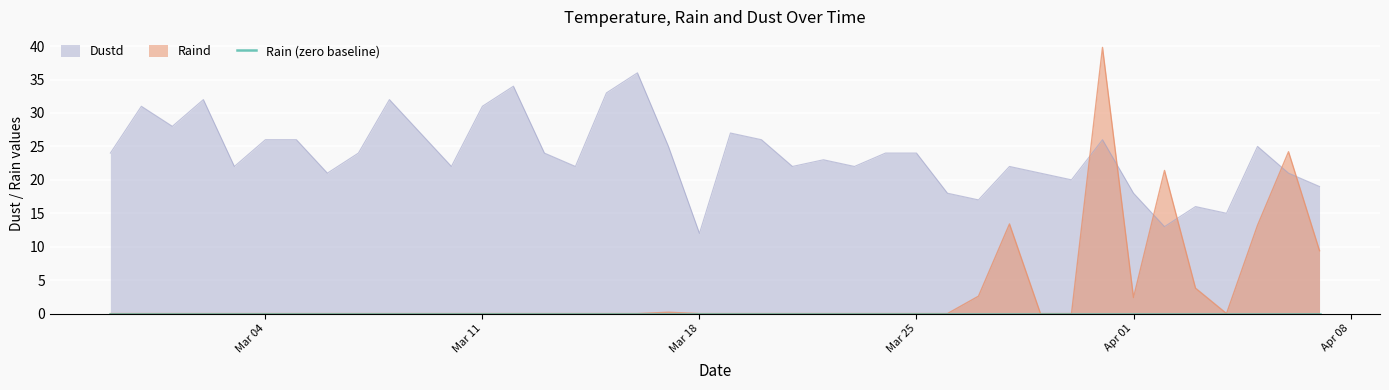

How many intersections are there between Dustd and Raind?

6